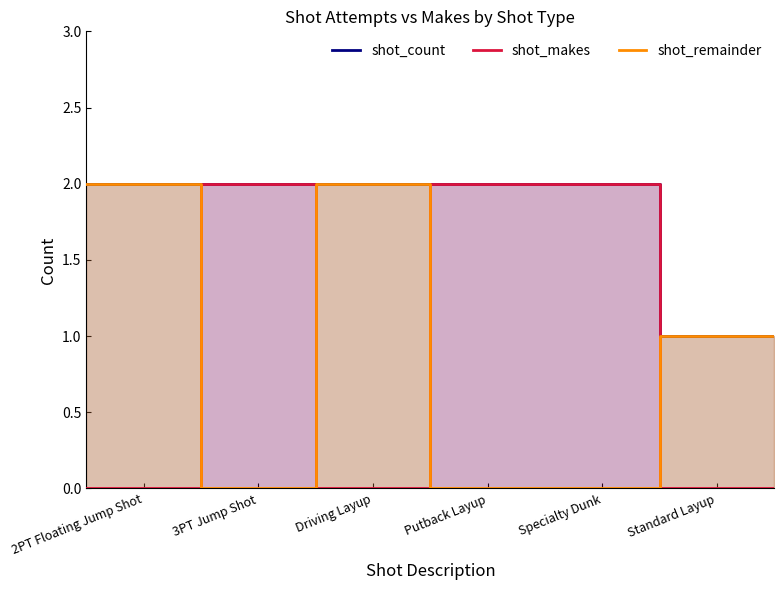

How many interior local peaks does the shot_makes series have?

1